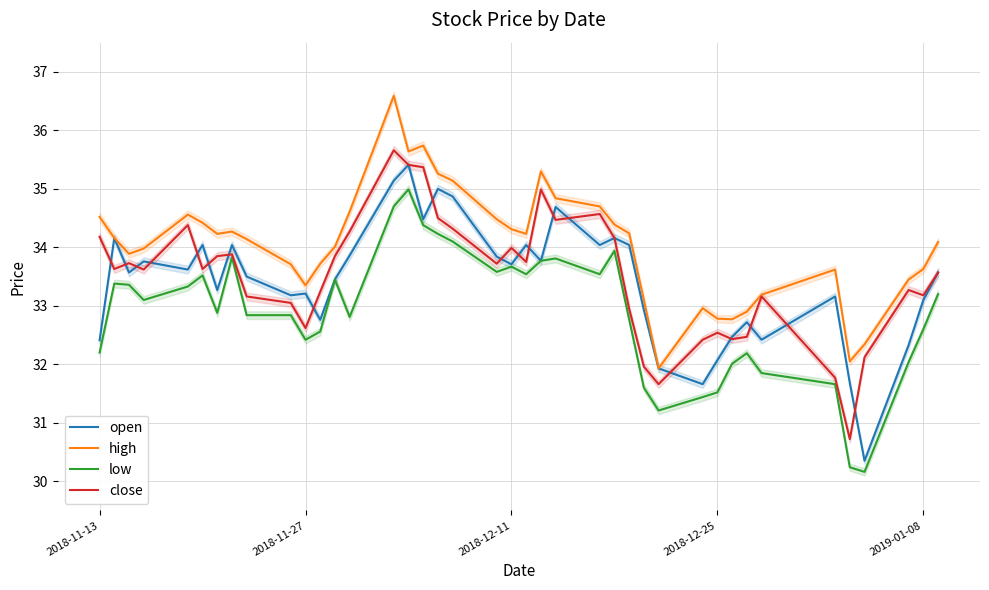

How many distinct data groups are displayed?

4